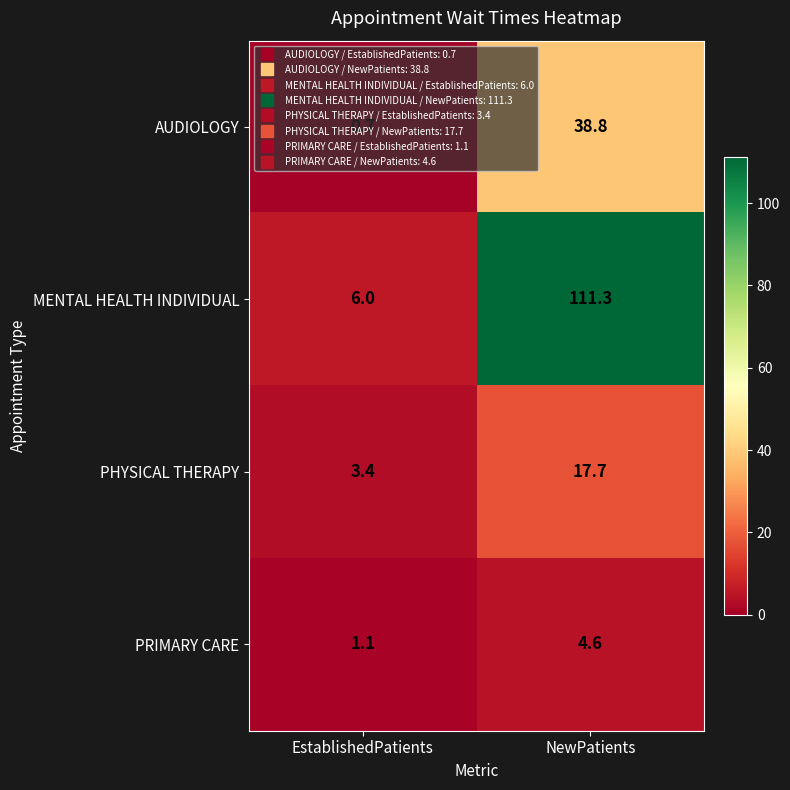

What is the difference between the highest and lowest values at EstablishedPatients?

5.3